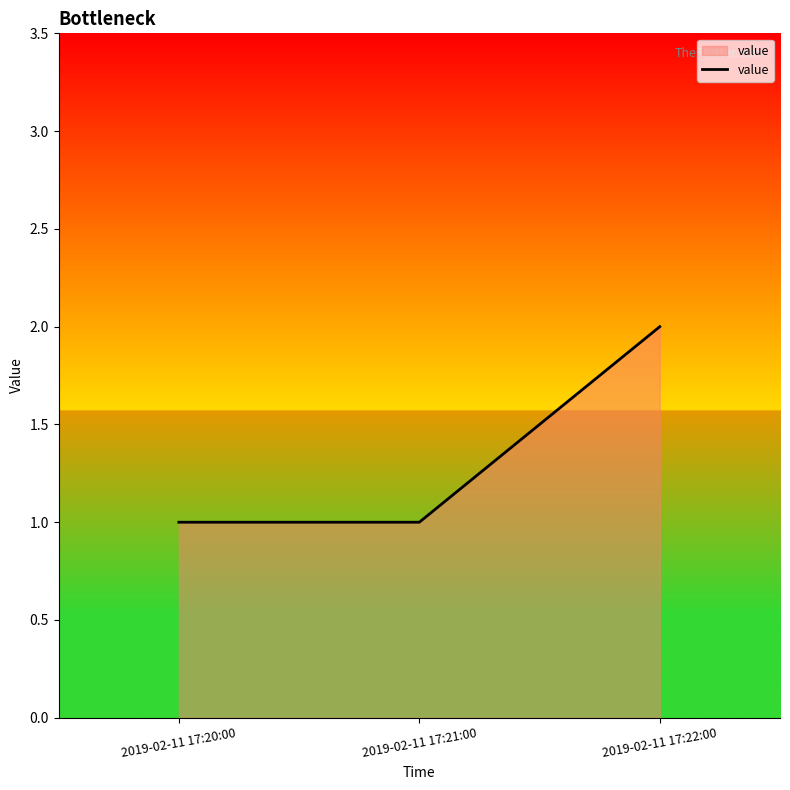

Which category has the highest value across all series?

2019-02-11 17:22:00